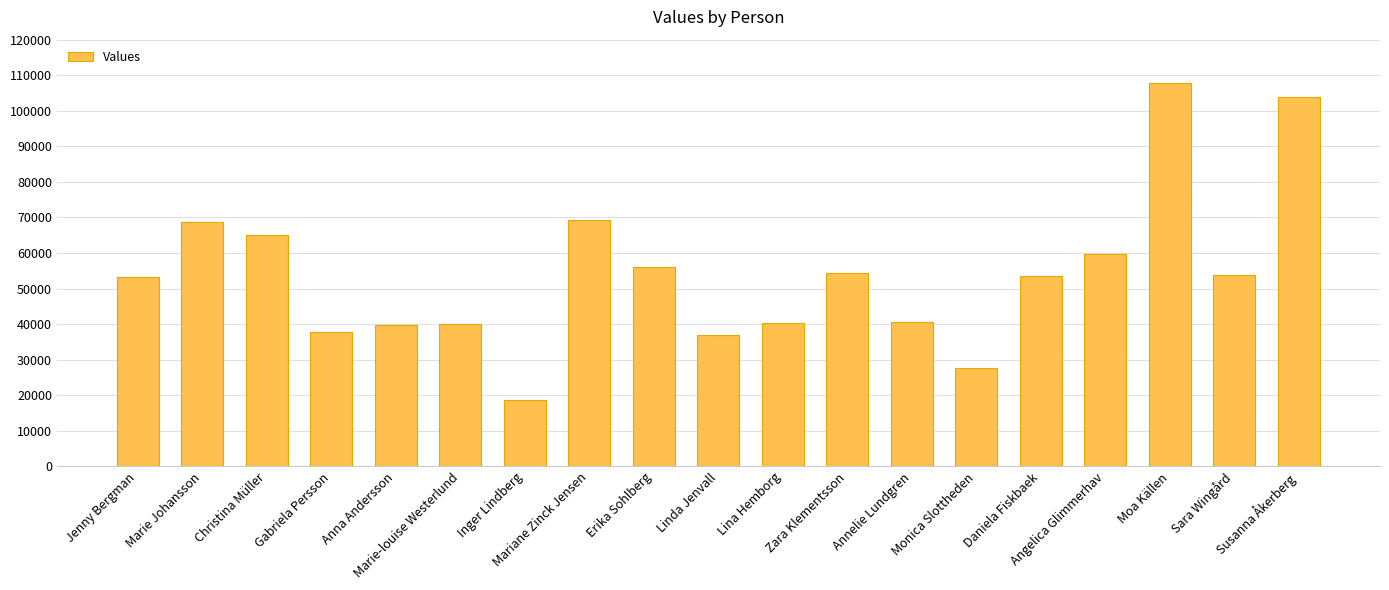

What is the greatest value displayed?

107813